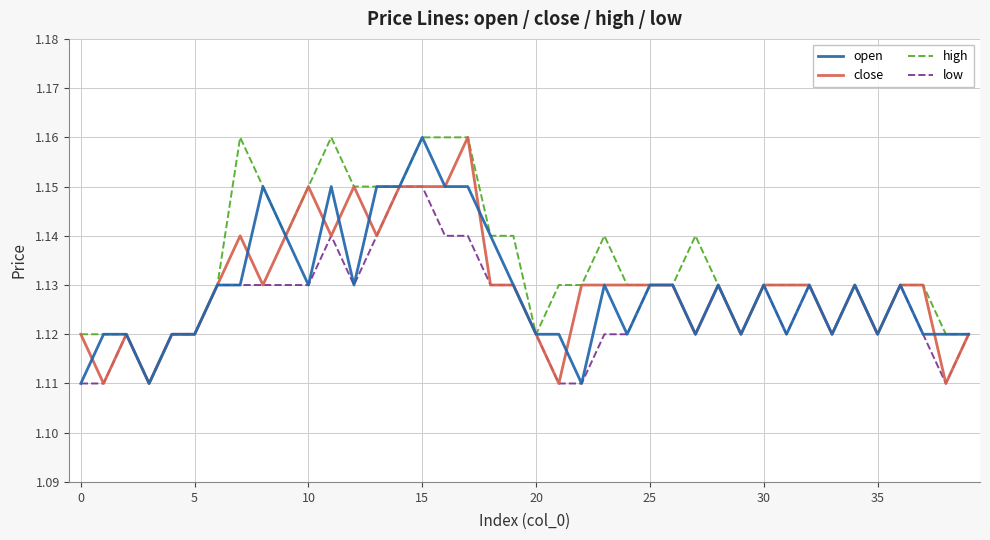

Which series has the largest total across all categories?

high